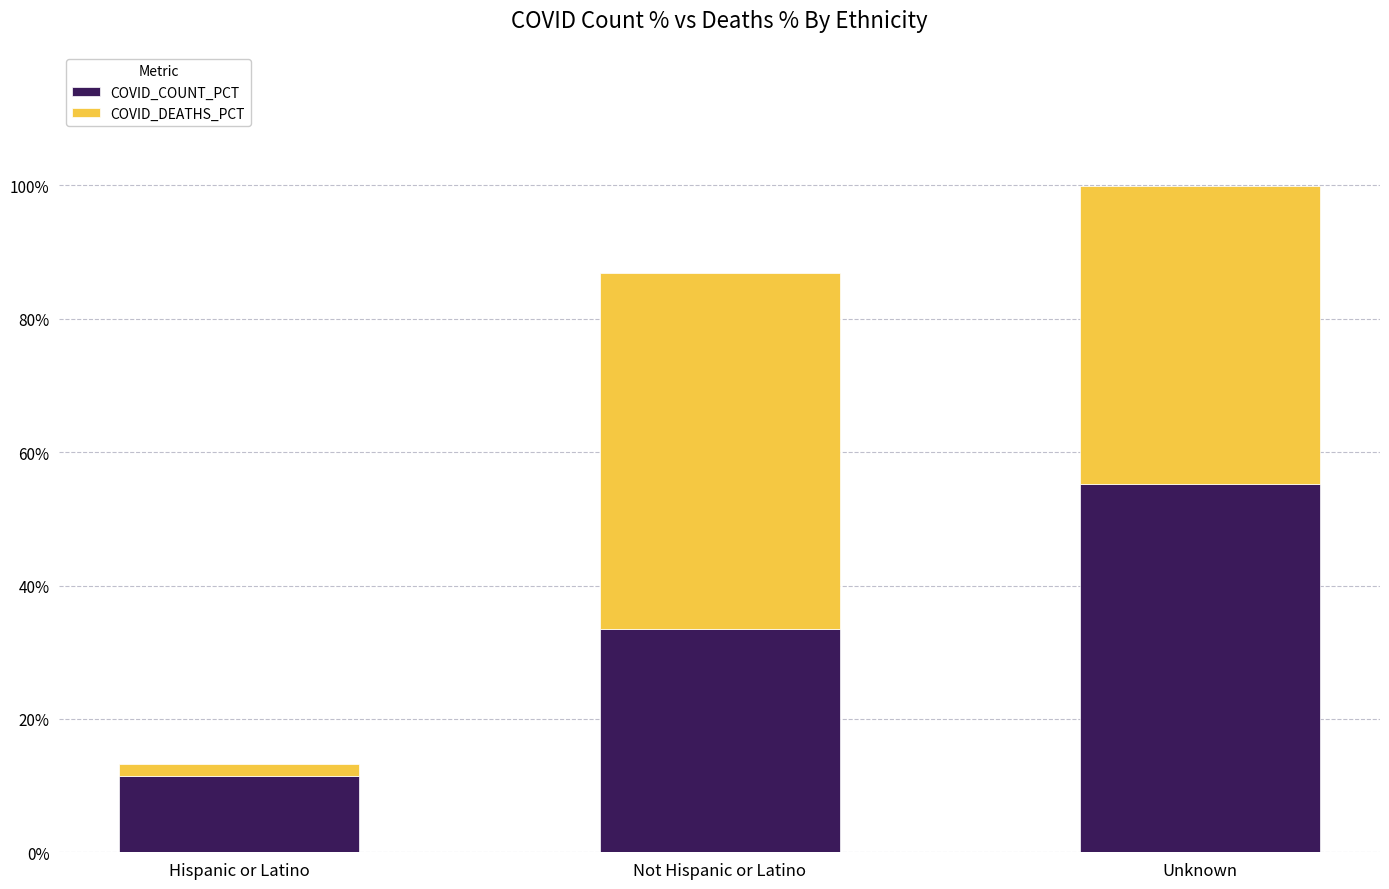

At which category is the sum across all series the highest?

Unknown